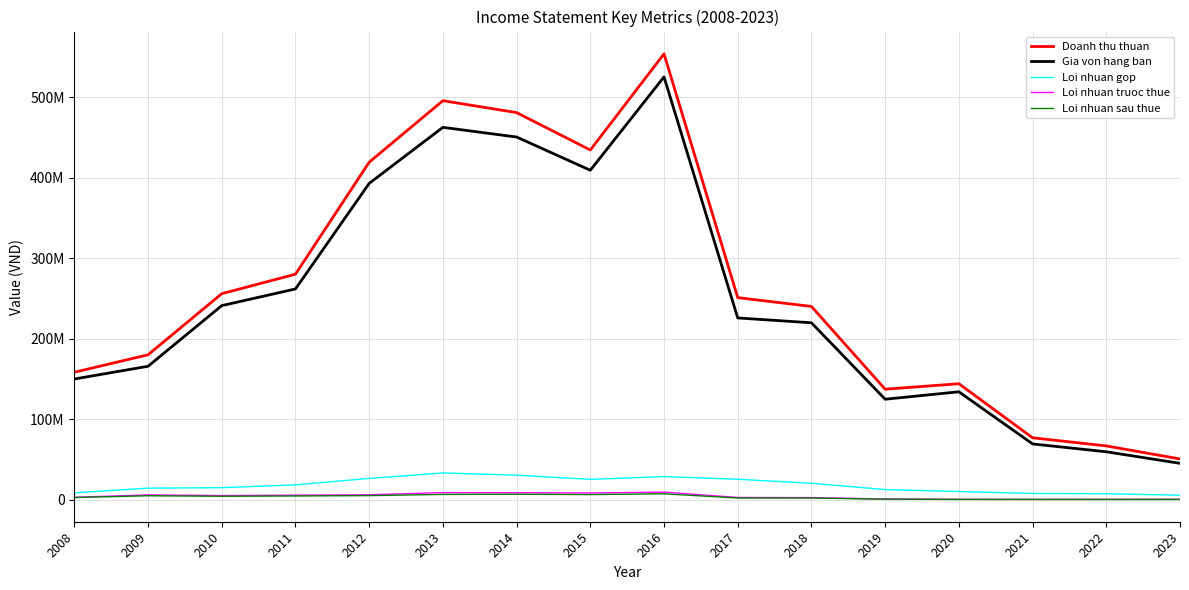

Is this an area chart (filled region under the line)?

No